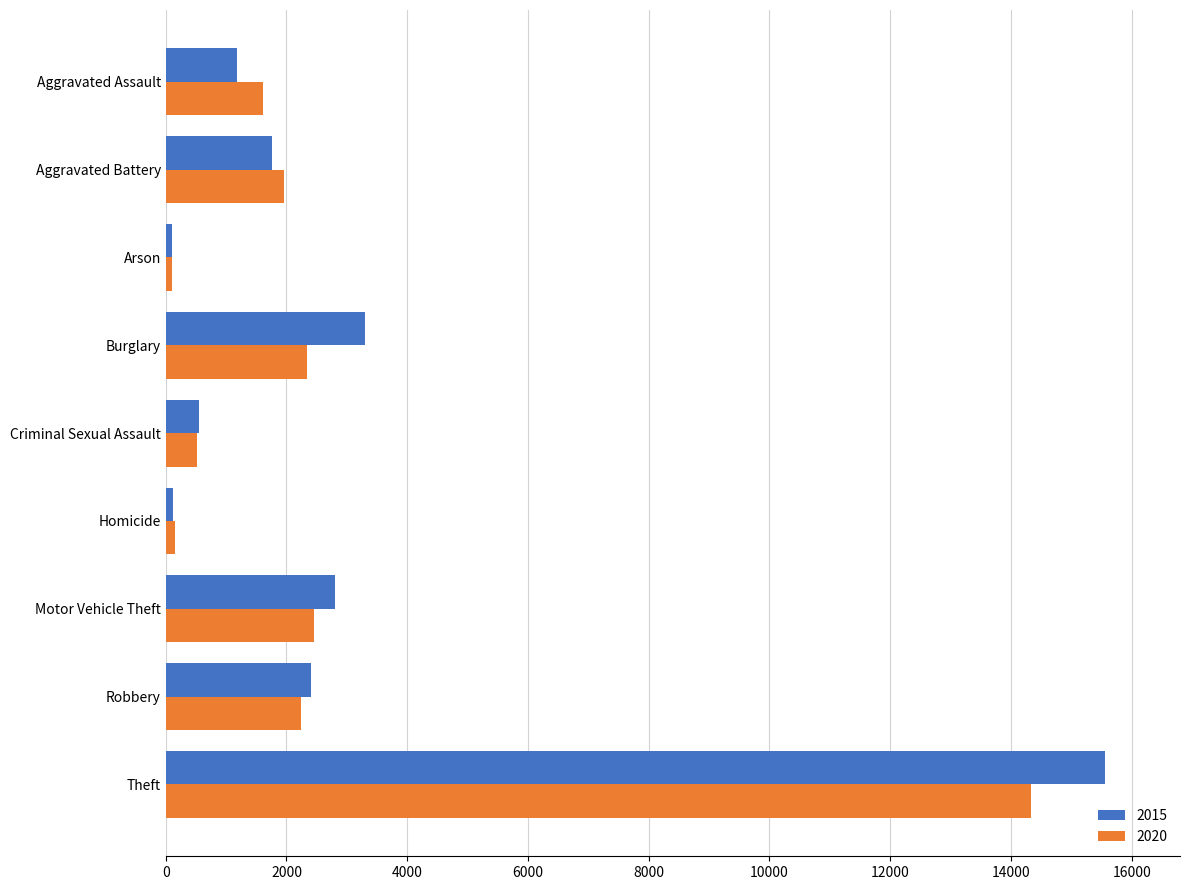

Is the value of 2020 at Theft greater than the value of 2015 at Burglary?

Yes